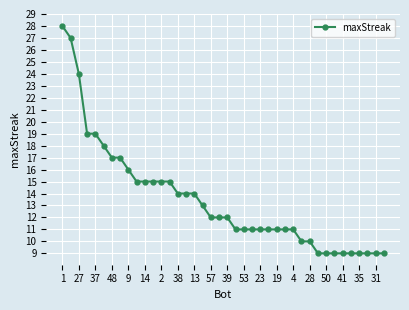

What is the average value?

14